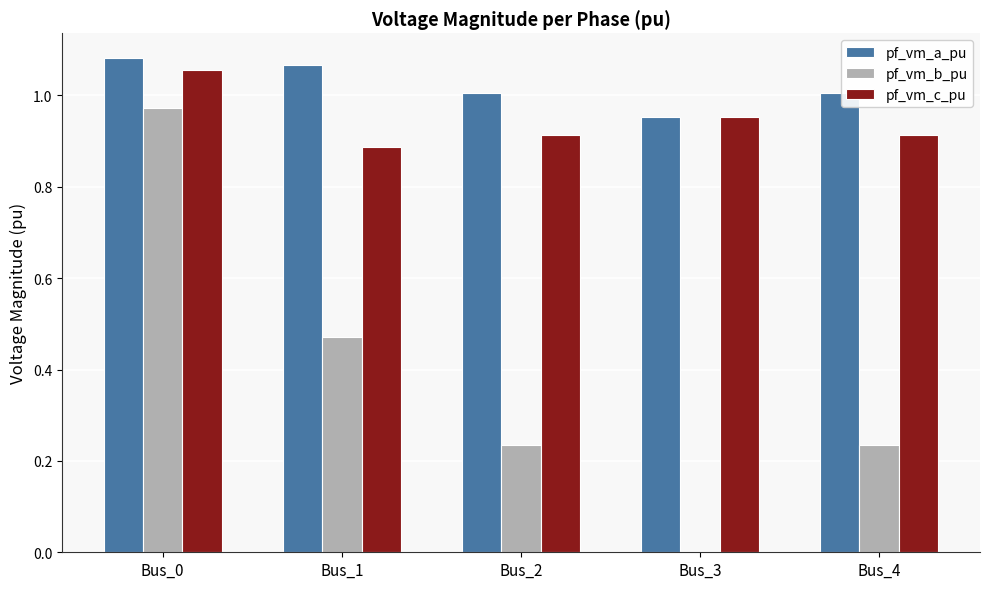

What are all the series names shown in the legend?

pf_vm_a_pu, pf_vm_b_pu, pf_vm_c_pu